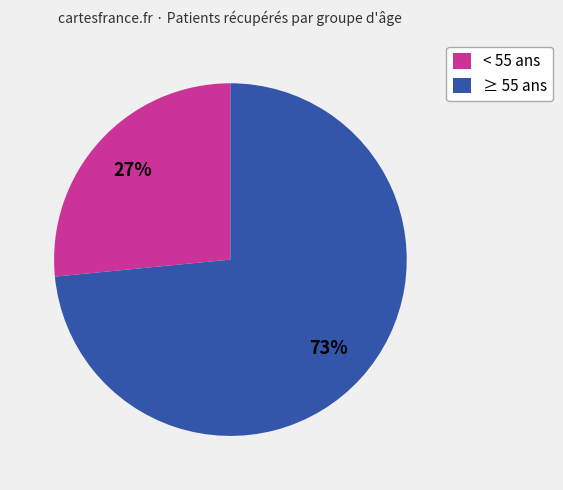

Between < 55 ans and ≥ 55 ans, which is larger?

≥ 55 ans